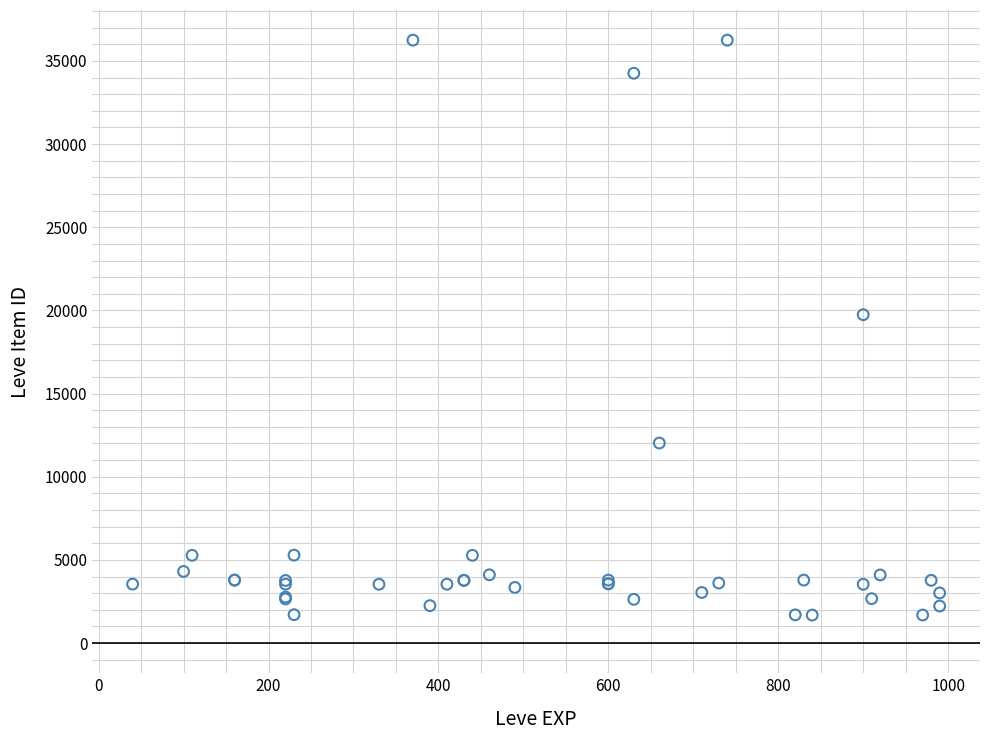

What Y value in the scatter plot is closest to 18967?

19744